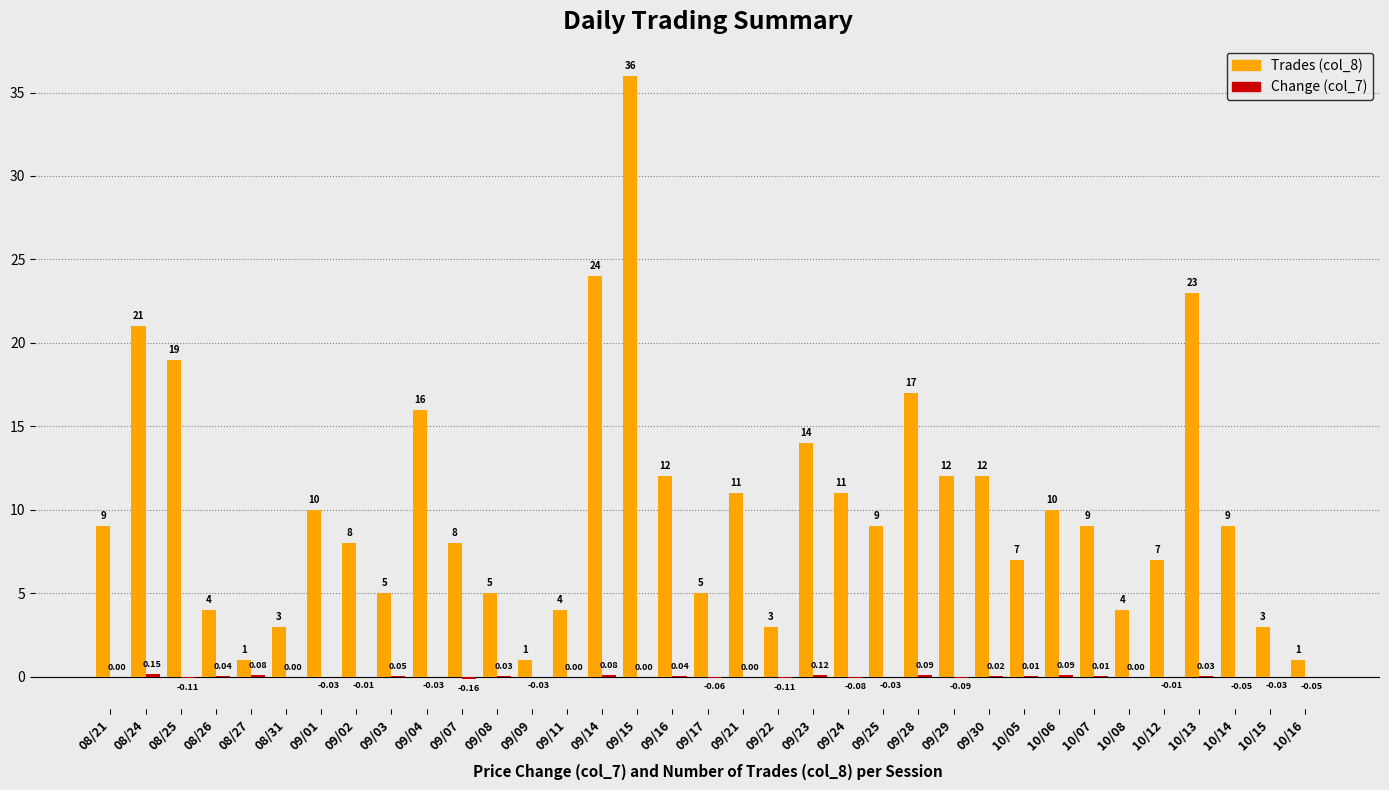

What is the total value across all series at 10/15?

3.0